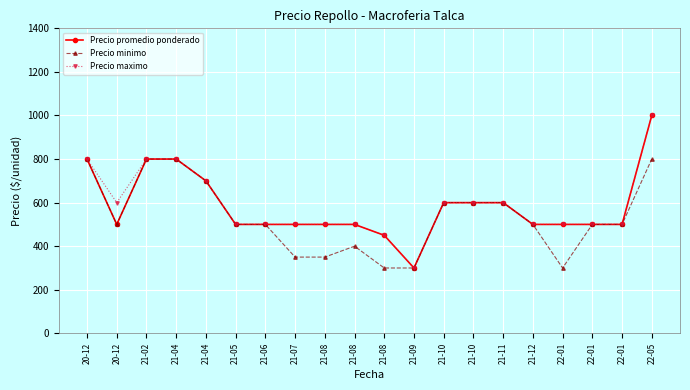

True or false: Precio minimo and Precio promedio ponderado intersect in this chart.

False